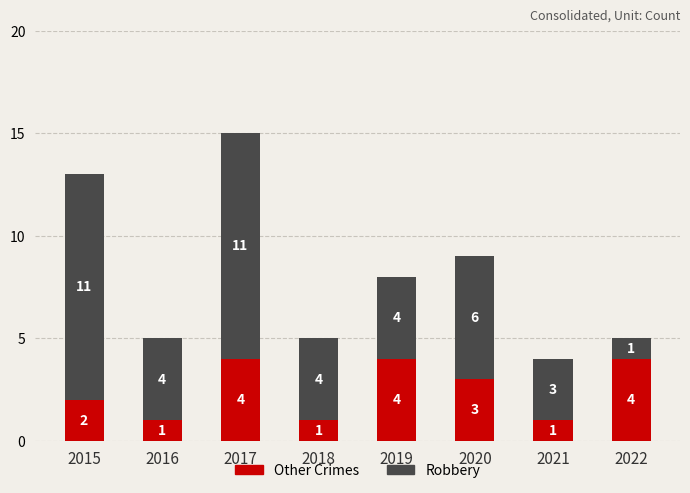

Count the Other Crimes values in the range 1 to 4.

8